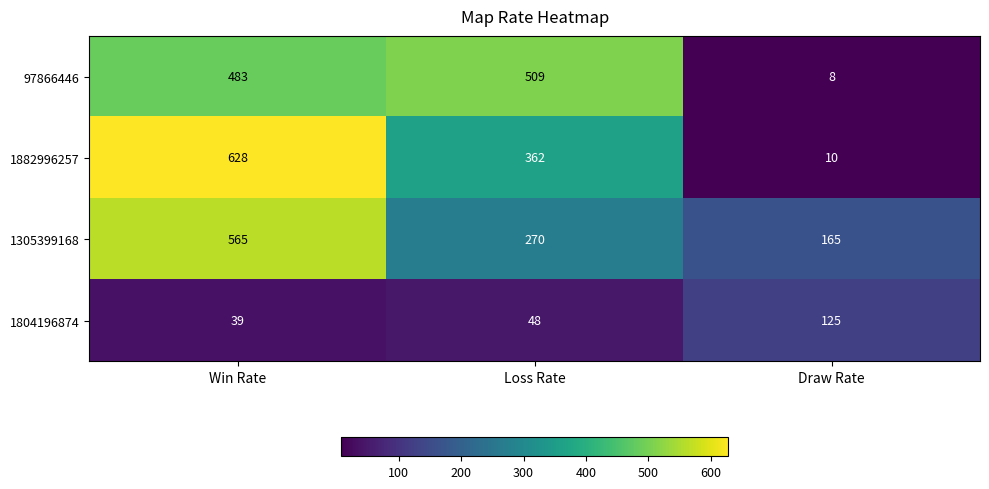

Which series has the widest spread of values?

1882996257